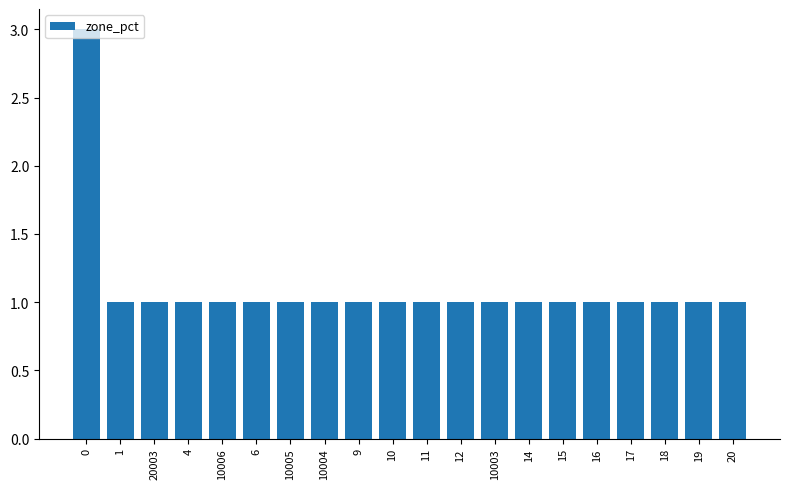

Reading left to right, transcribe all the data shown in this chart.

0=3	1=1	20003=1	4=1	10006=1	6=1	10005=1	10004=1	9=1	10=1	11=1	12=1	10003=1	14=1	15=1	16=1	17=1	18=1	19=1	20=1